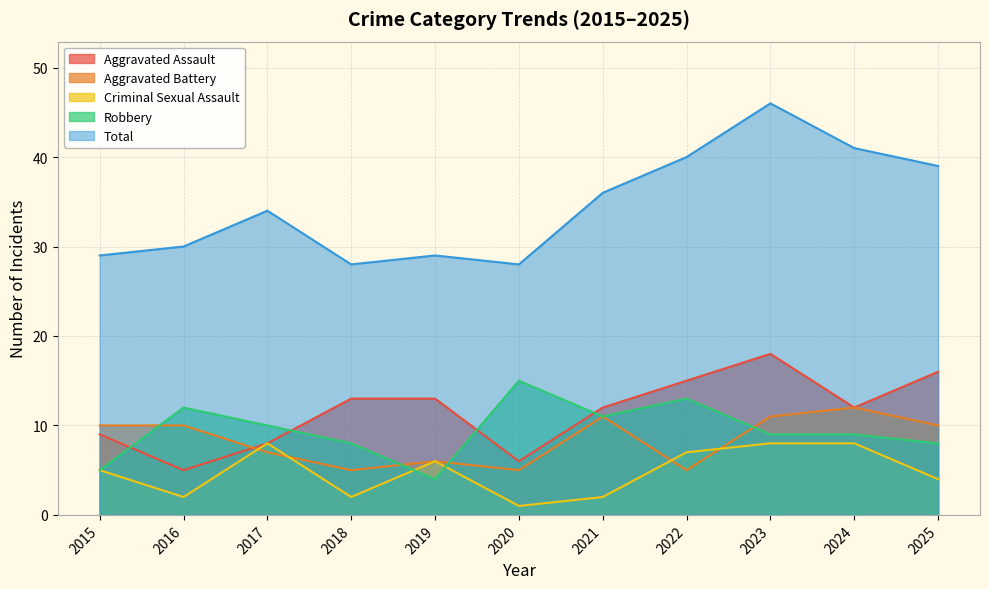

Where is Total nearest to the value 37?

2021